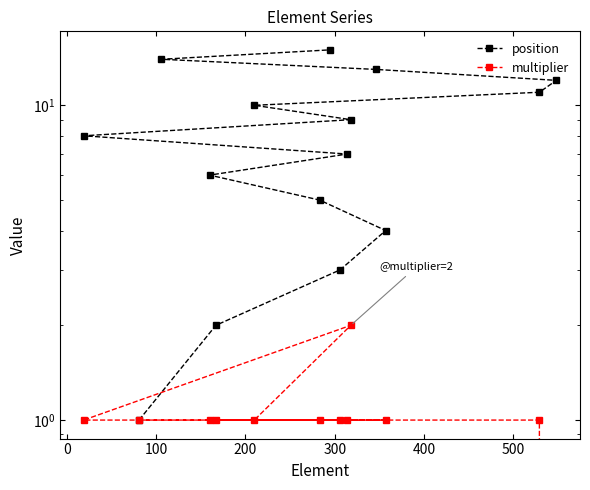

Is it true that position equals 10 at 500?

False